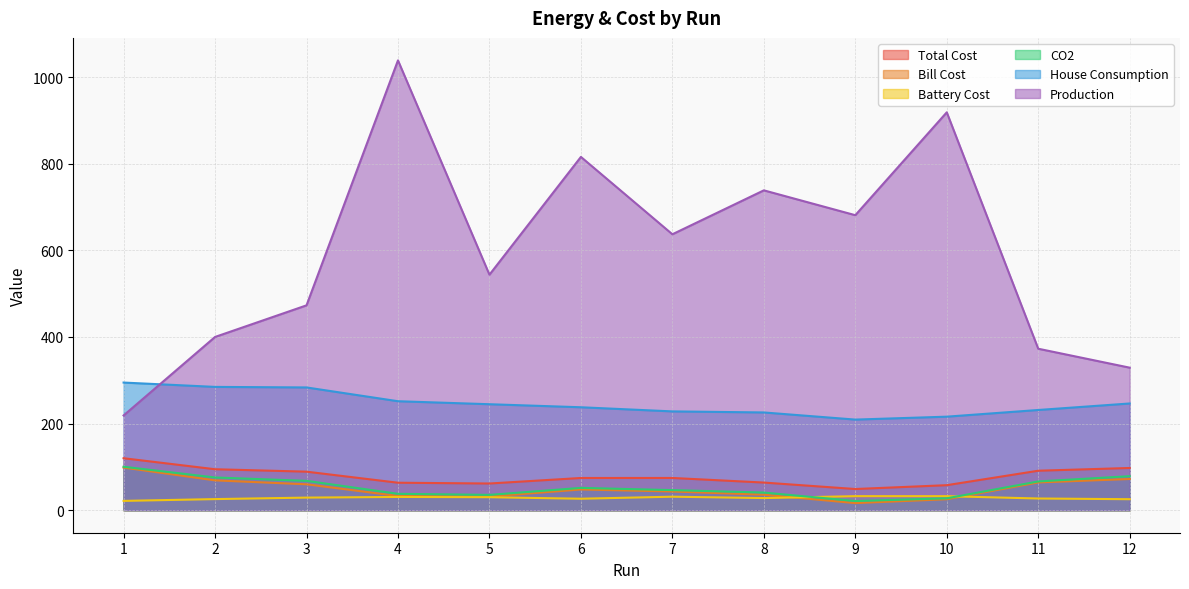

What is the value of the Production point at the 11th from the left?

372.9